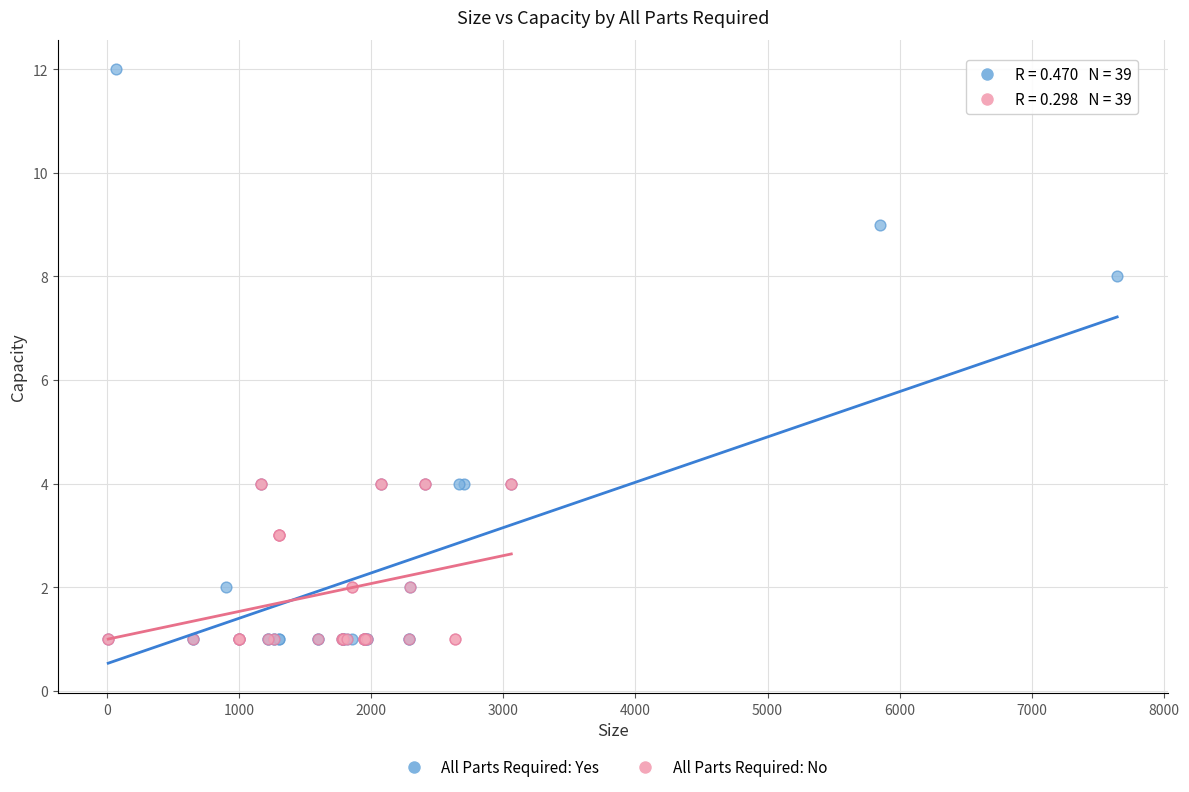

Which series reaches the maximum Y coordinate?

All Parts Required: Yes